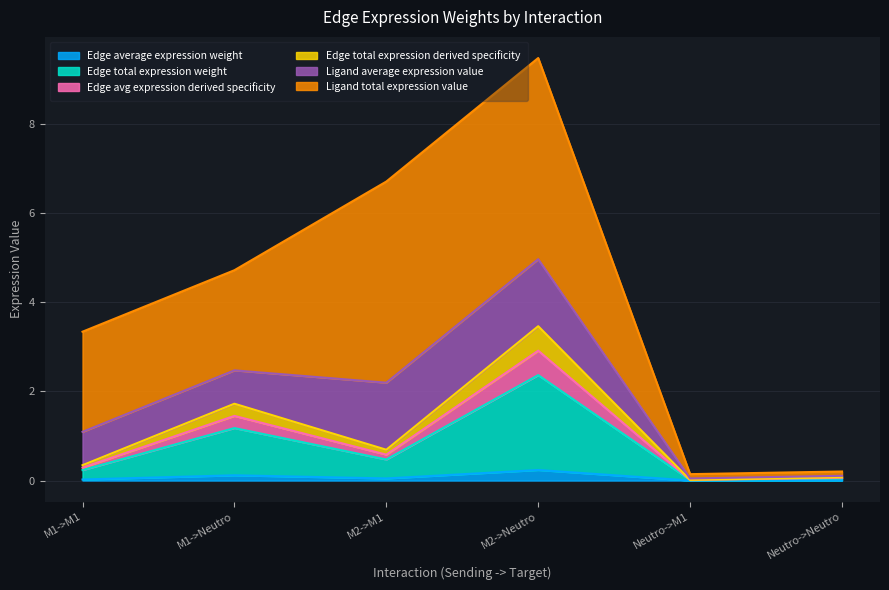

True or false: Edge total expression weight has more than 1 points higher than both neighbors.

True